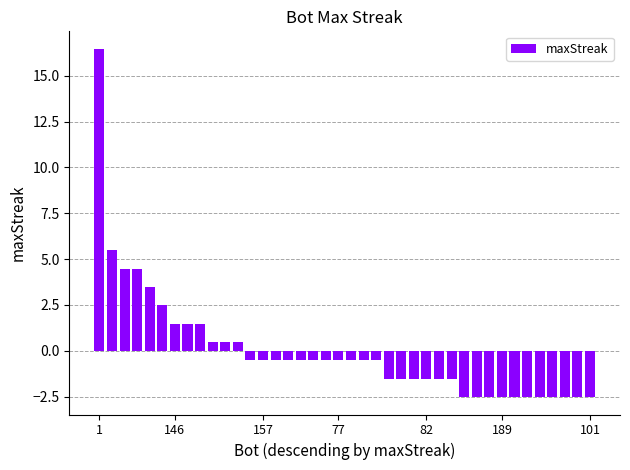

What is the difference between the maximum and second lowest values?

19.0